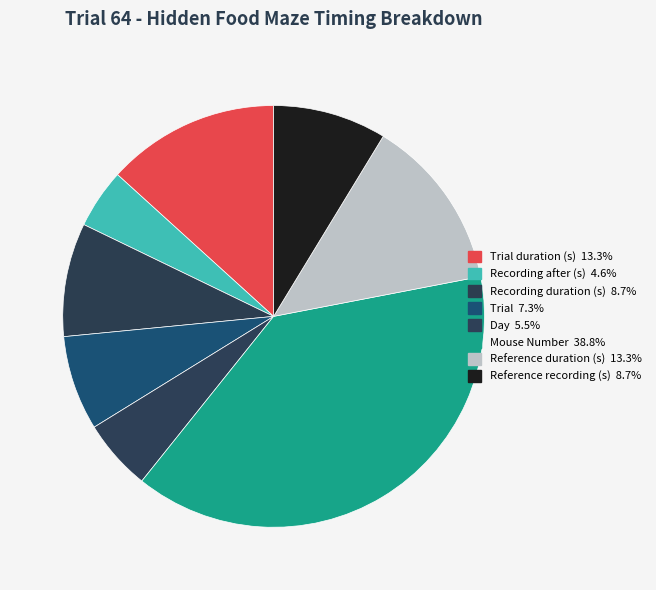

How many slices are in this pie chart?

8